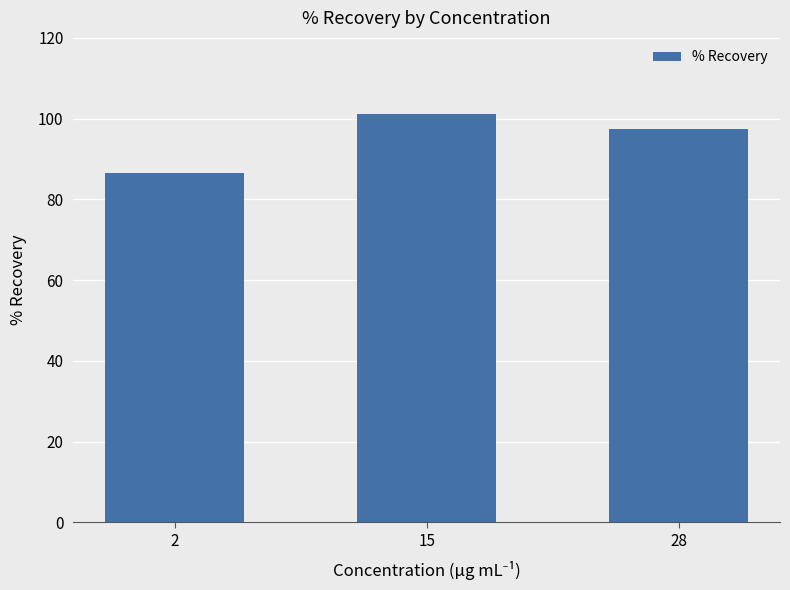

What is the sum of the values at 28 and 2?

183.9